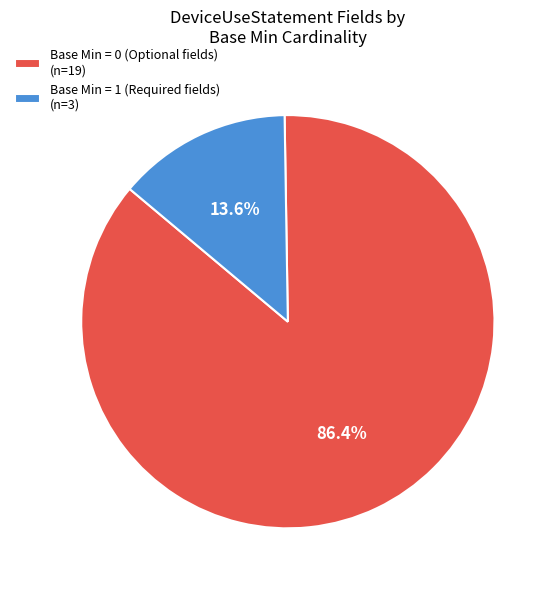

Which category accounts for the majority?

Base Min = 0 (Optional fields) (n=19)